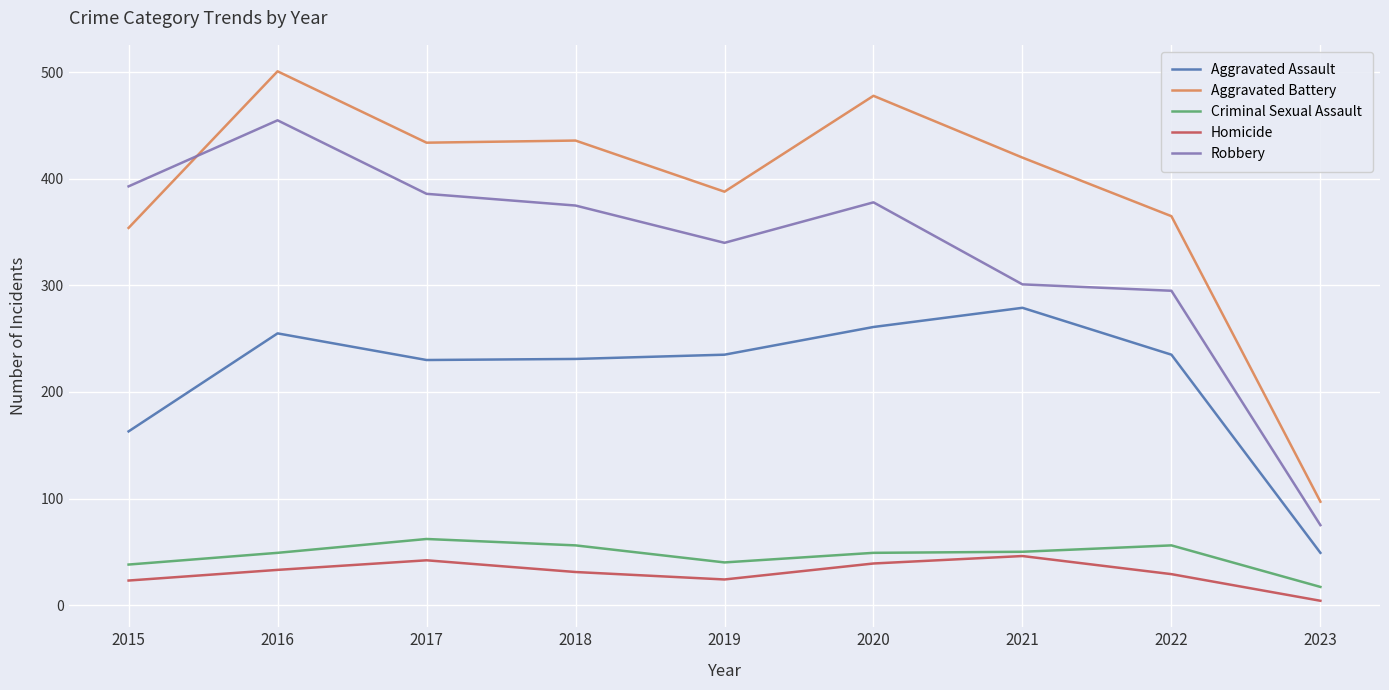

What is the difference between the highest and lowest values at 2017?

392